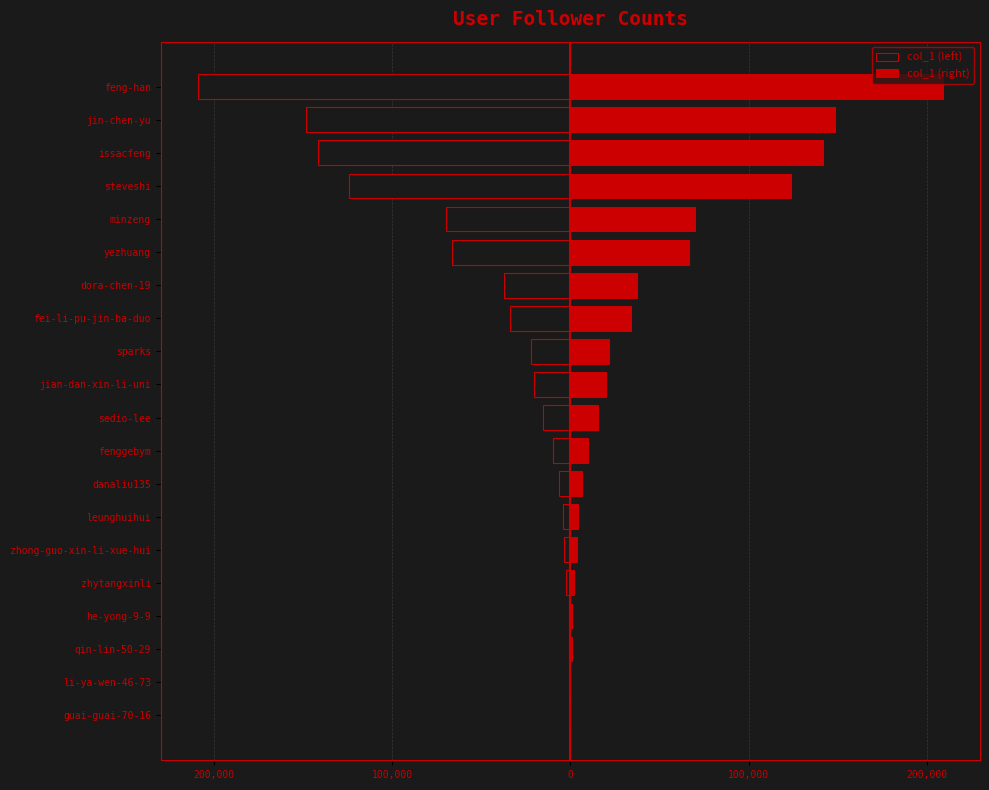

At how many categories does at least one series exceed 105562?

4